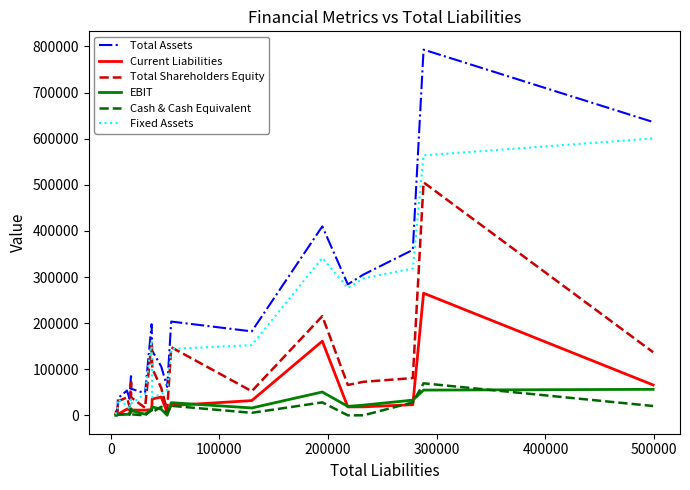

Which series has the widest spread of values?

Total Assets